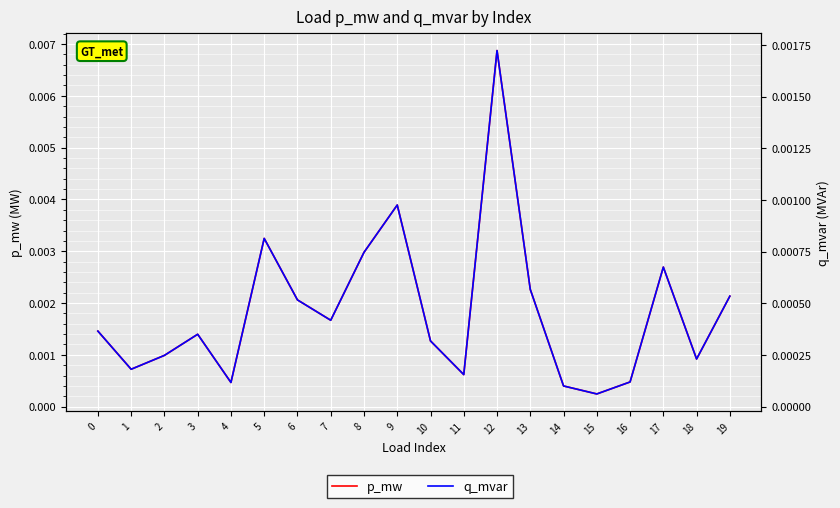

Is this an area chart (filled region under the line)?

No